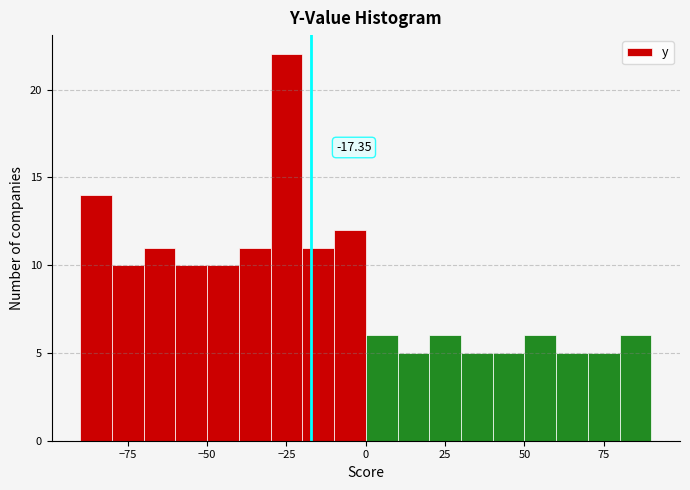

Read against the x-axis, roughly where is the centre of the tallest bar?

-25